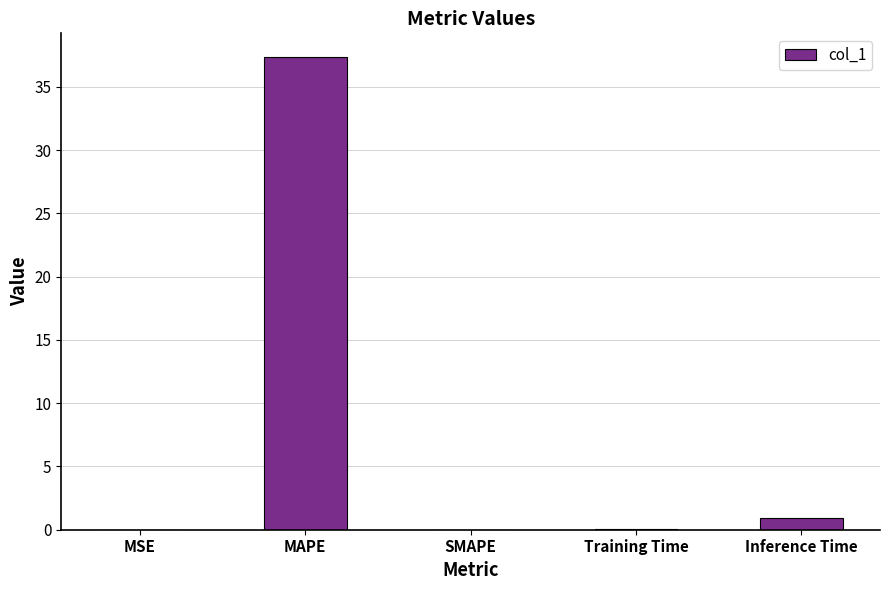

What is the sum of all values?

38.4